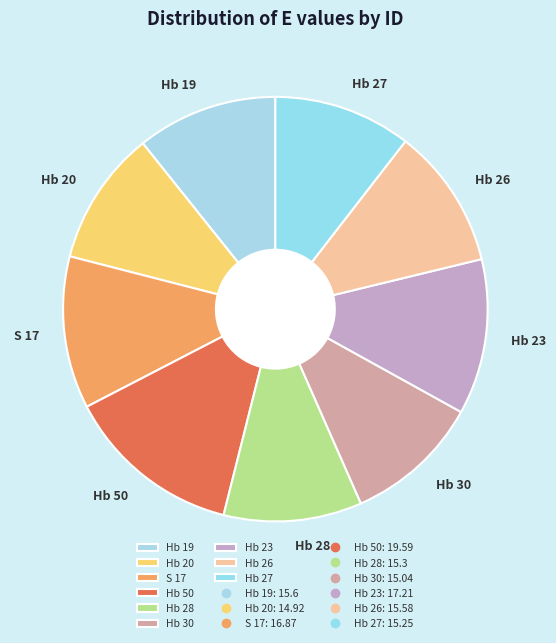

Does any single category account for the majority?

No